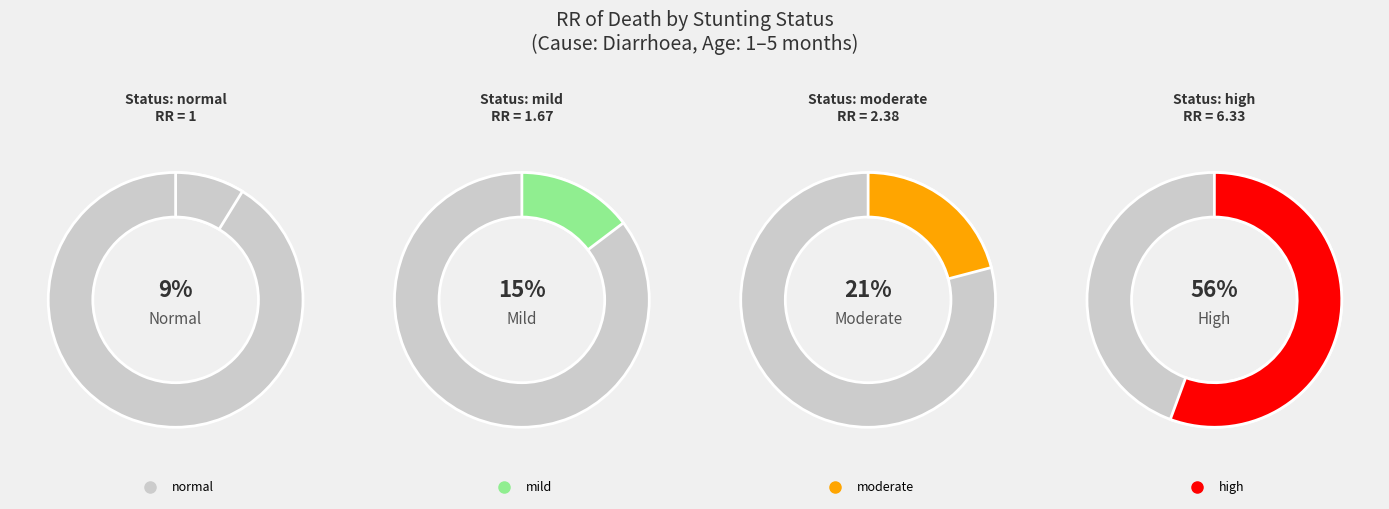

True or false: high accounts for 48% of the total.

False